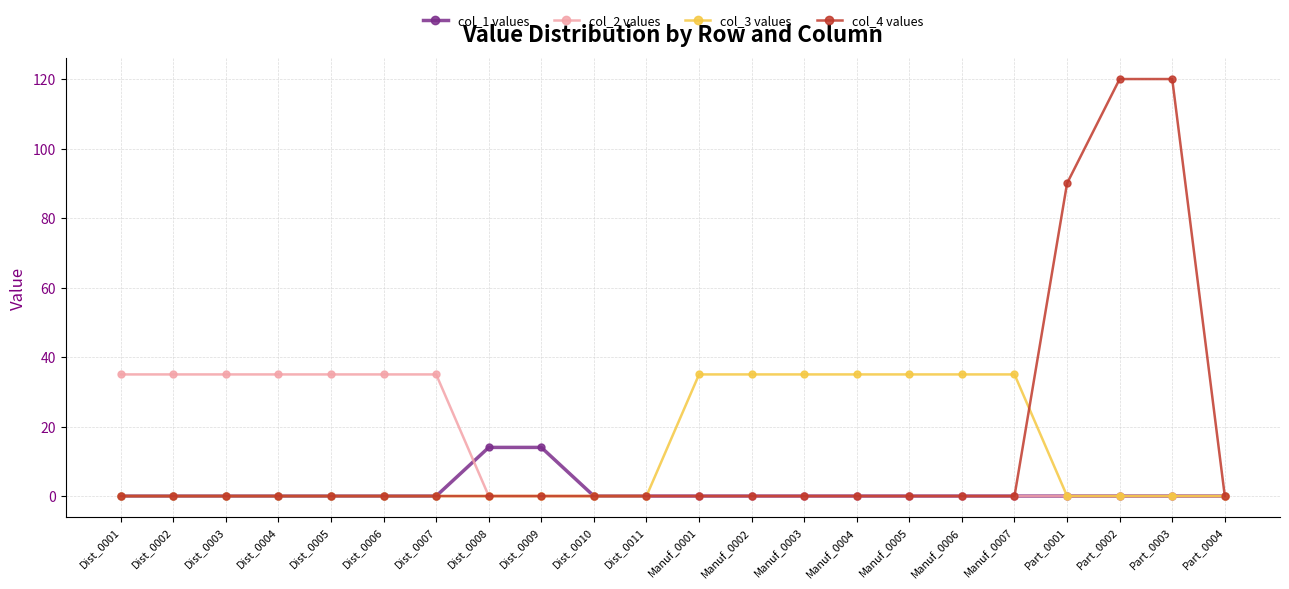

Which series has the largest total across all categories?

col_4 values